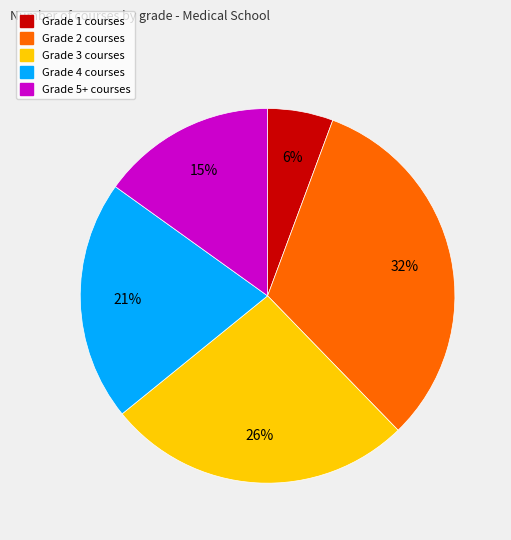

Does Grade 5+ account for over 50% of the chart?

No